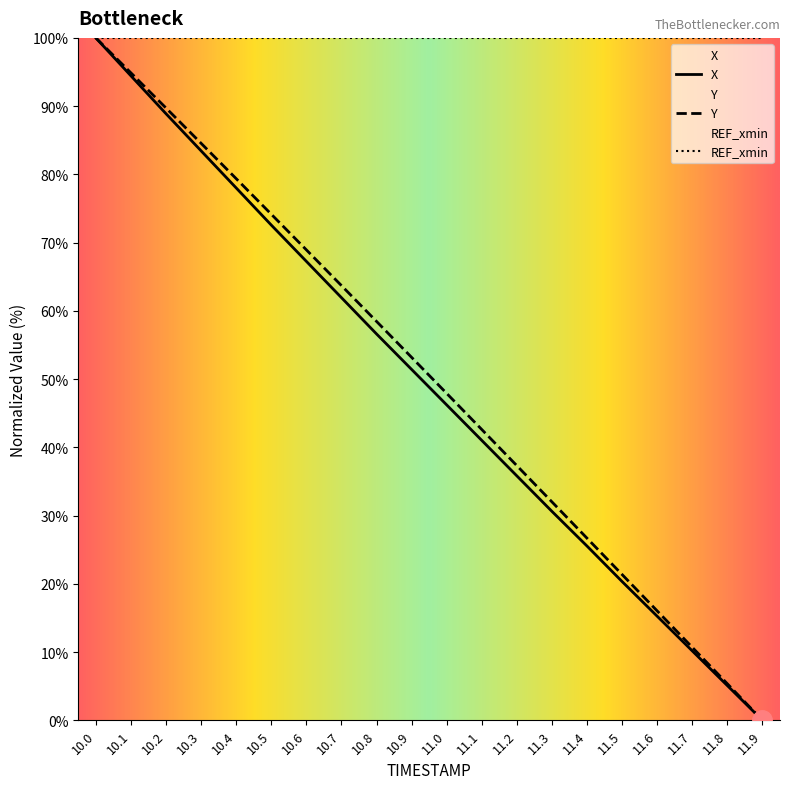

Which series has the widest spread of values?

X